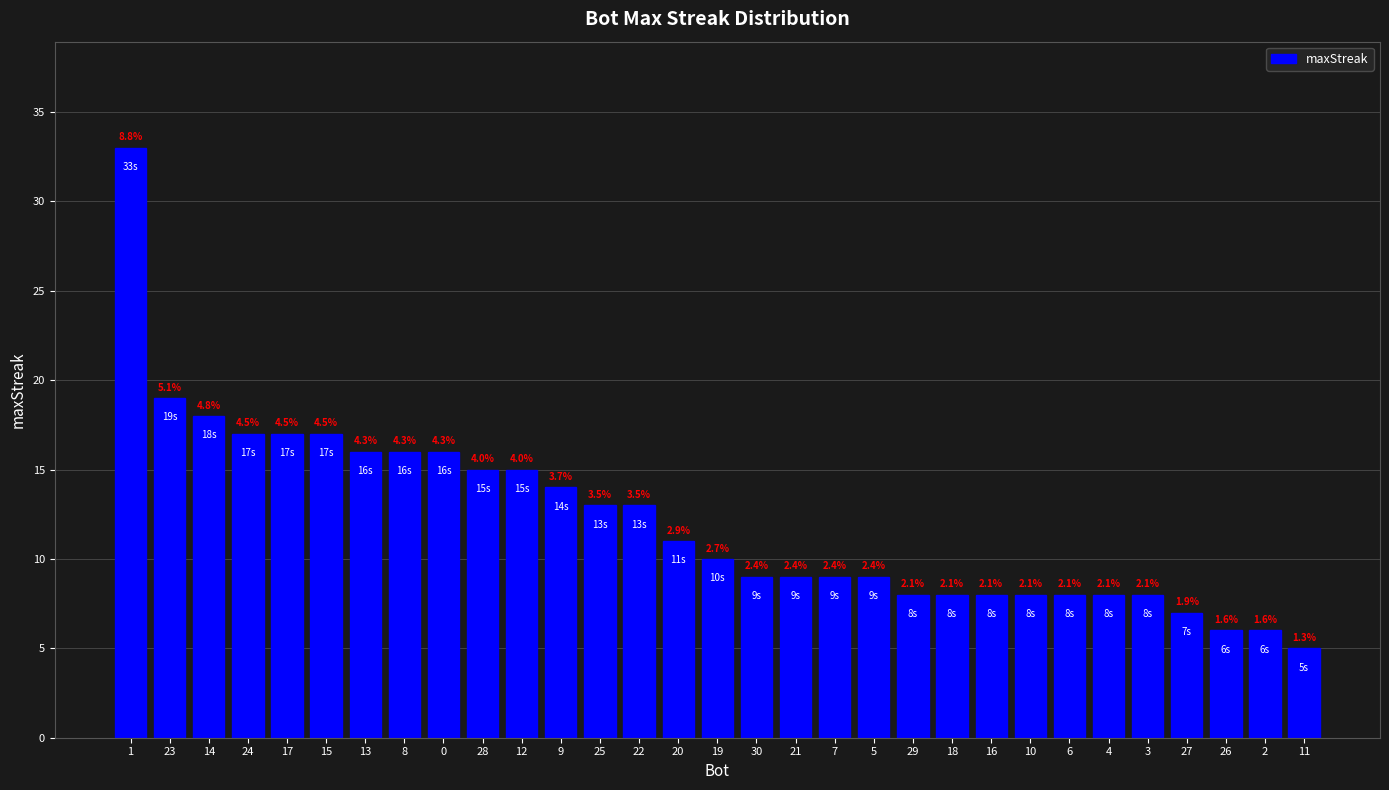

What is the difference between the maximum and minimum values?

28